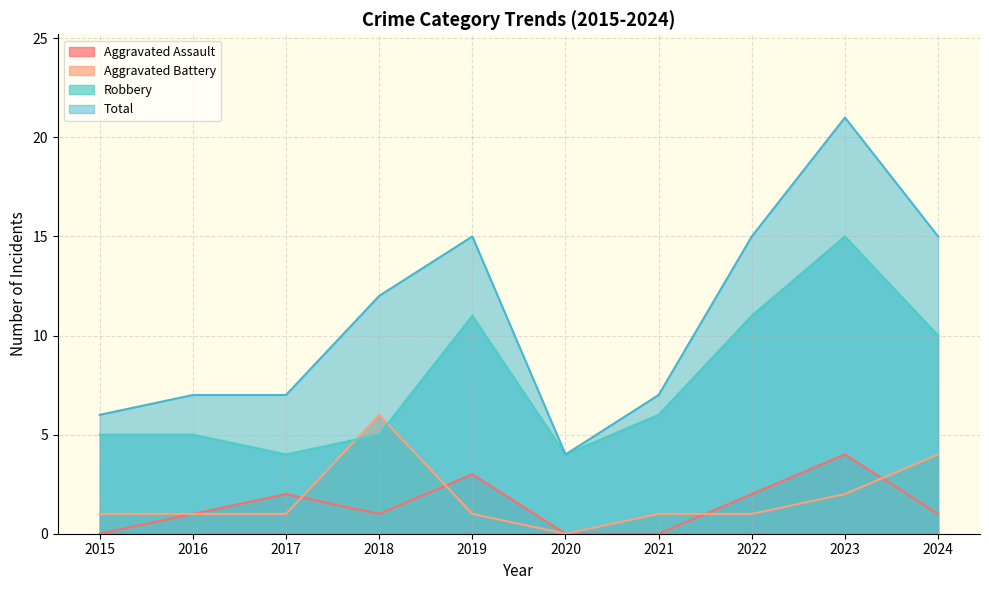

Is it true that Aggravated Assault equals 5 at 2019?

False